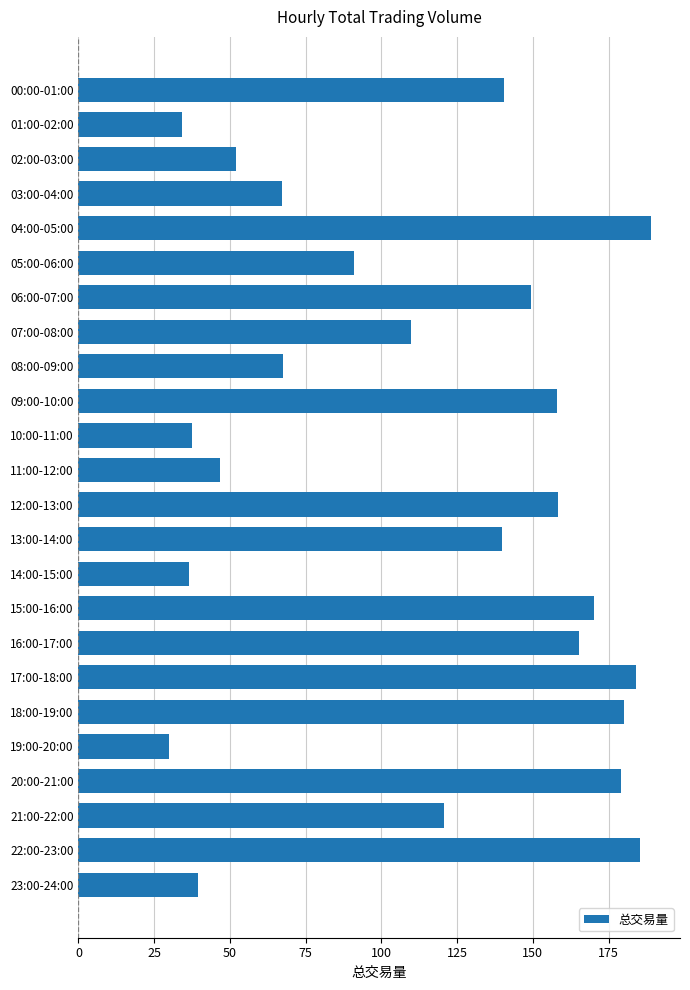

The chart shows a value of 189.1 at 04:00-05:00. True or false?

True